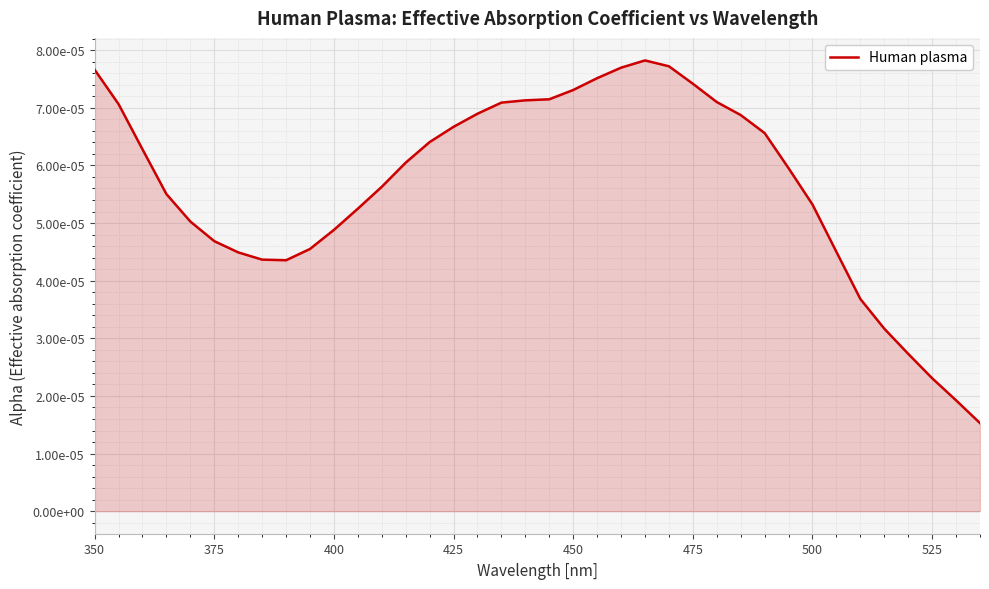

Count the values in the range 0 to 1.

38